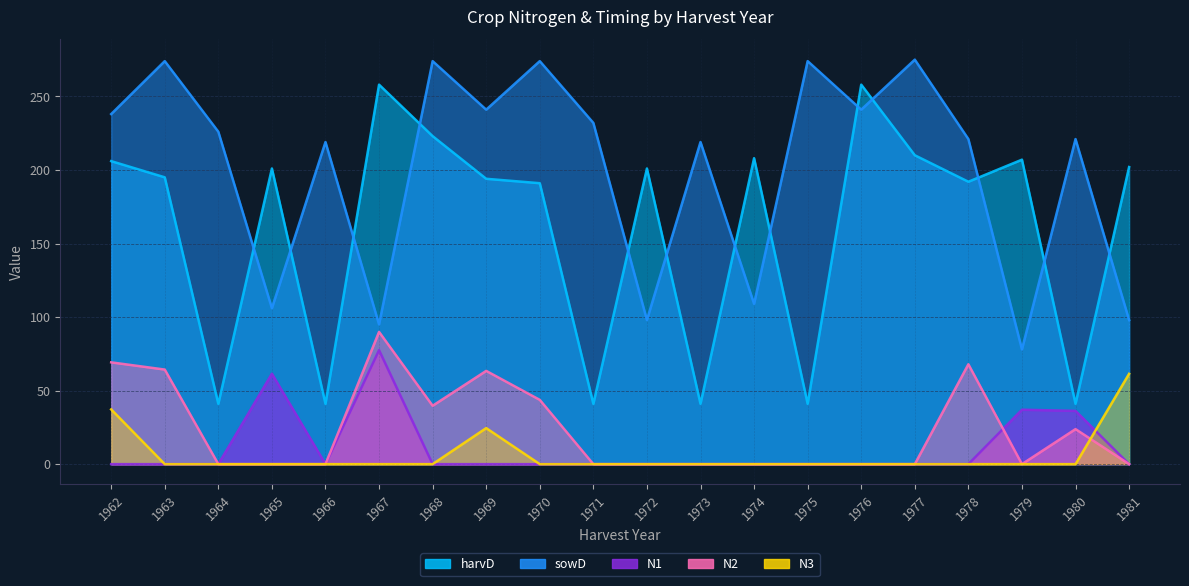

True or false: sowD and N1 cross at least once.

False